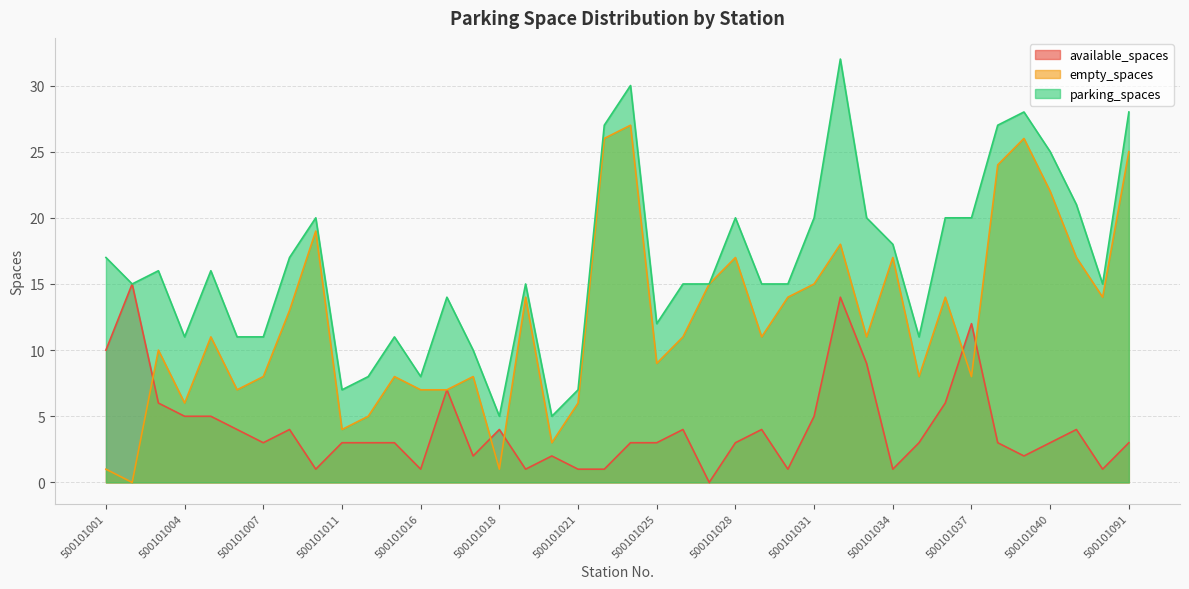

Where is available_spaces nearest to the value 7?

500101015